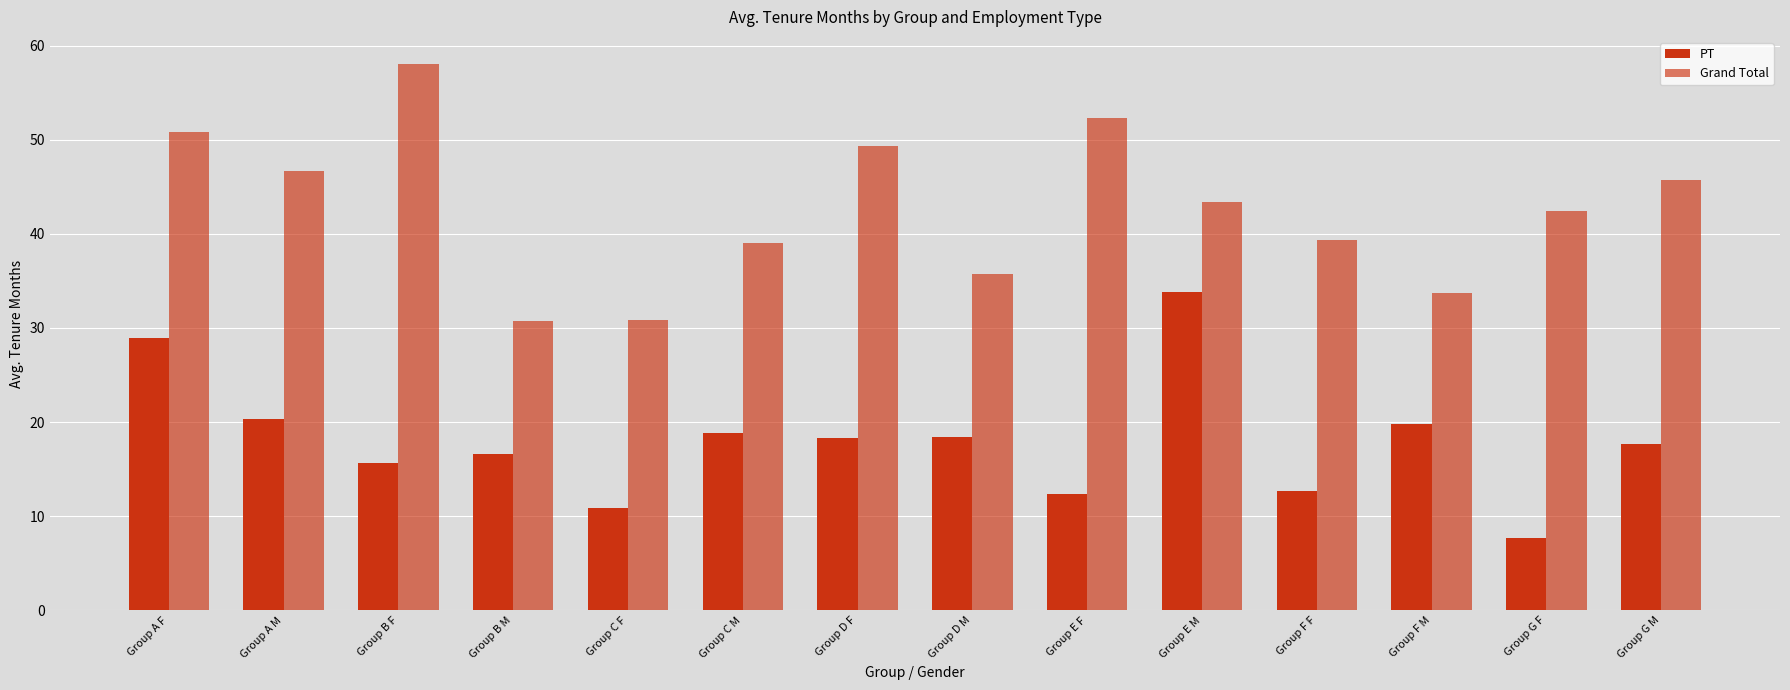

Count the number of categories in the chart.

14